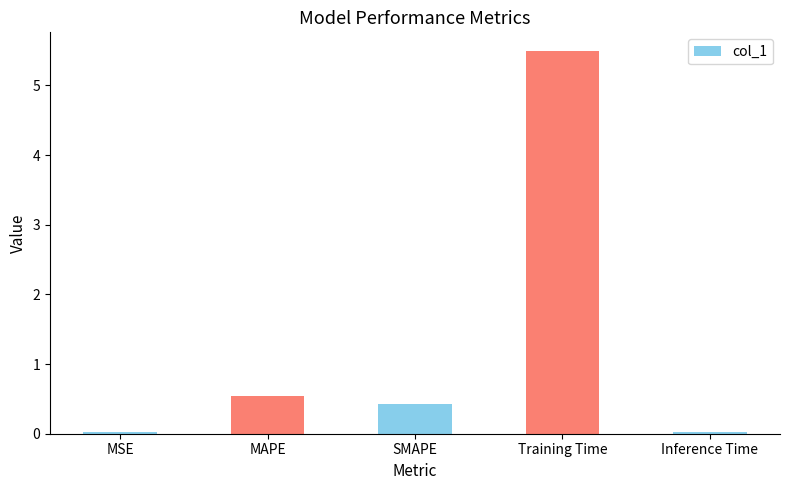

Which has a higher value, Inference Time or Training Time?

Training Time